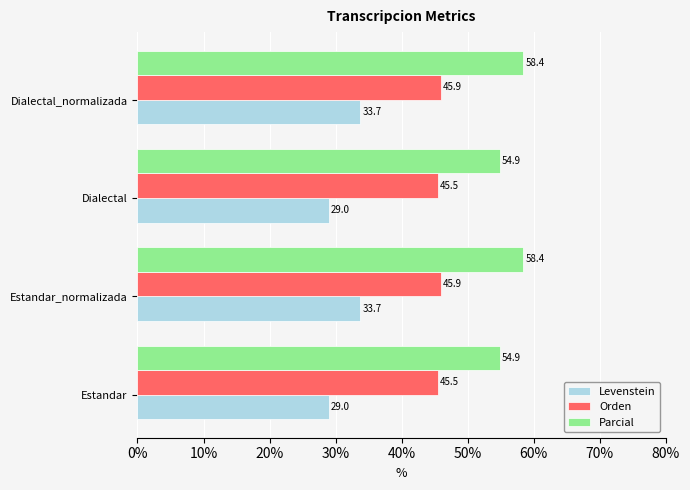

Is it true that Levenstein equals 33.7 at Dialectal_normalizada?

True